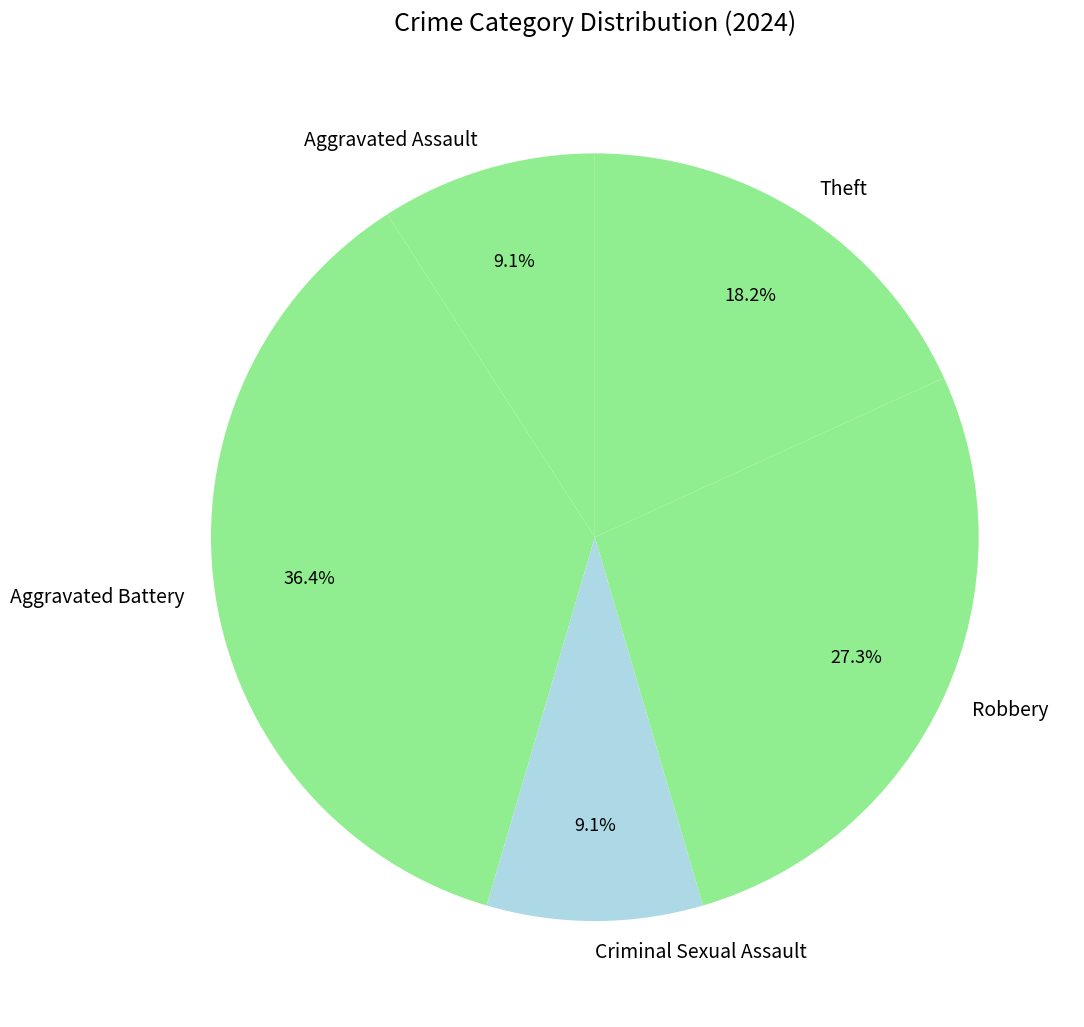

What is the ratio of the value at Criminal Sexual Assault to the value at Robbery?

0.3